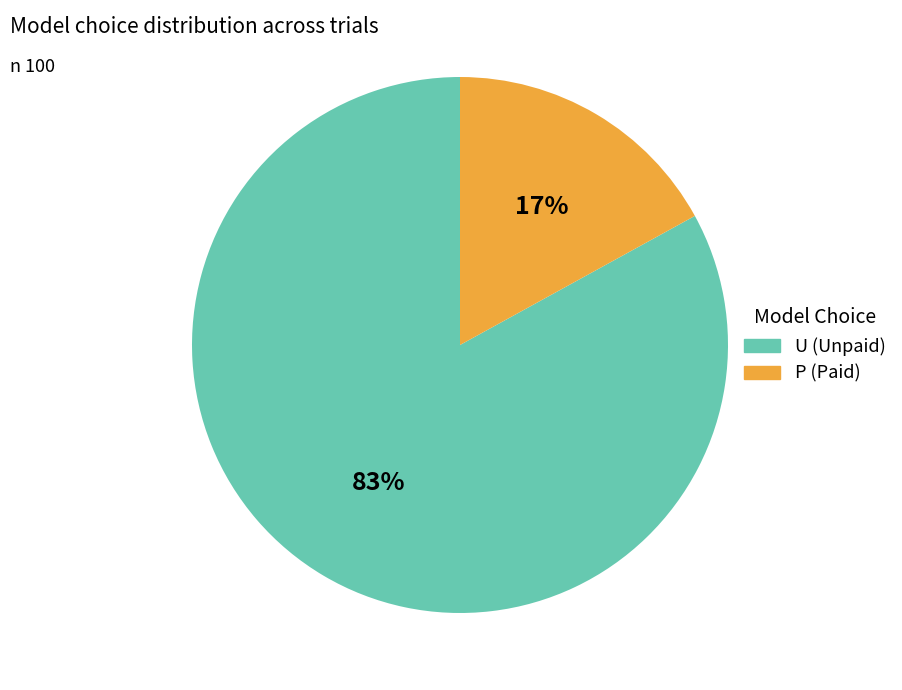

Combined, do U and P account for over 50%?

Yes